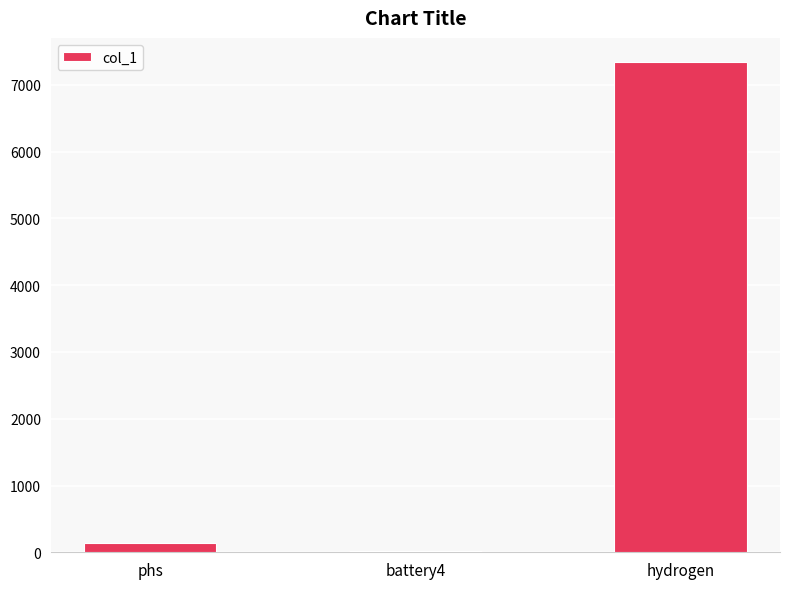

What is the label of the 3rd bar from the left?

hydrogen